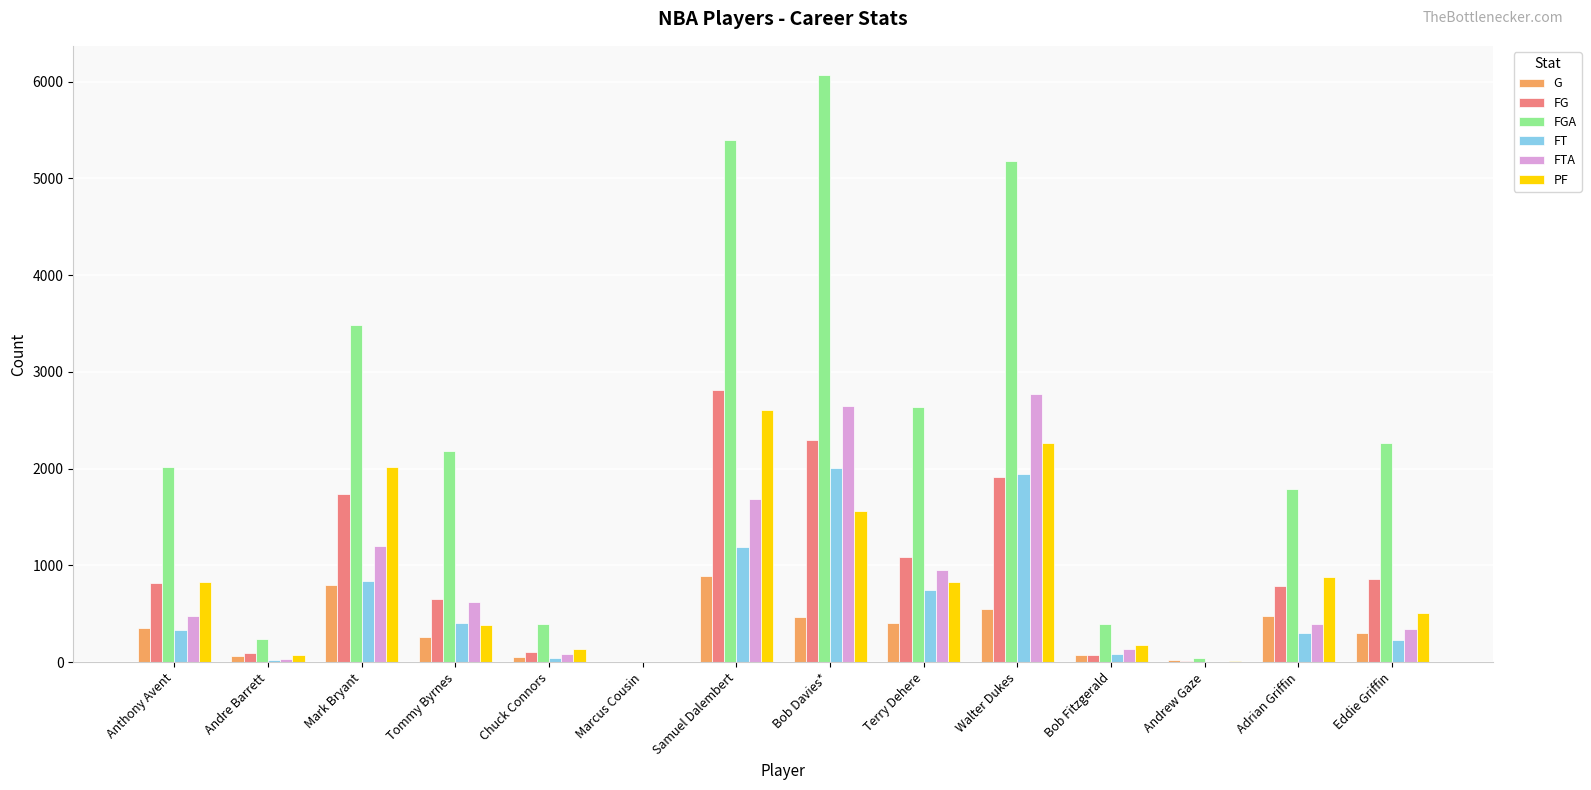

Does the chart contain stacked bars?

No